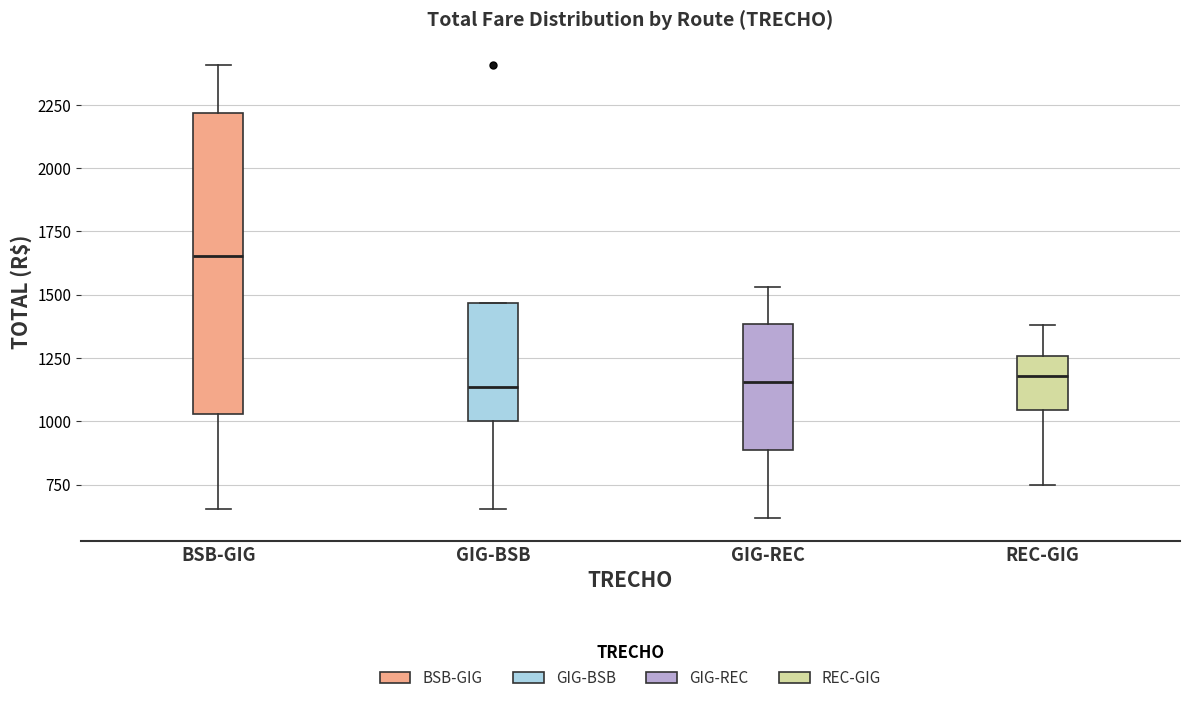

Reading left to right, read every box against the y-axis: the position of its median line, the range the box covers, and the ends of its whiskers. The values are not printed on the chart, so give them approximately, as read against the axis.

BSB-GIG: median 1650, box 1050 to 2200, whiskers 650 to 2400
GIG-BSB: median 1150, box 1000 to 1450, whiskers 650 to 1450
GIG-REC: median 1150, box 900 to 1400, whiskers 600 to 1550
REC-GIG: median 1200, box 1050 to 1250, whiskers 750 to 1400